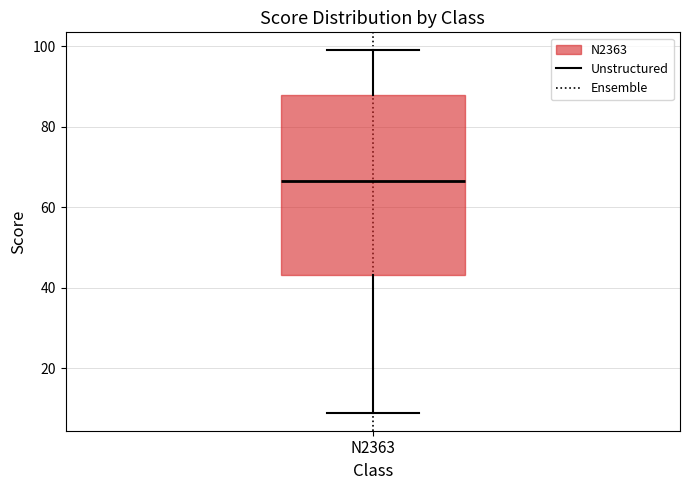

Transcribe this box plot: give where the median line is, the range the box spans, and where the two whiskers end, as read against the y-axis. The values are not printed on the chart, so give them approximately, as read against the axis.

median 66, box 44 to 88, whiskers 10 to 100